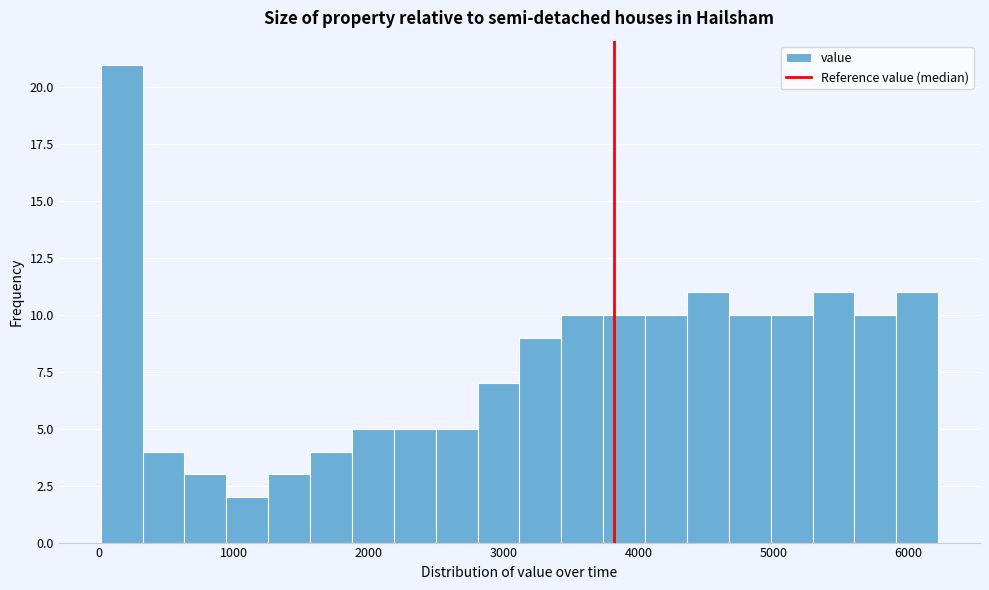

Read against the x-axis, roughly where is the centre of the tallest bar?

200